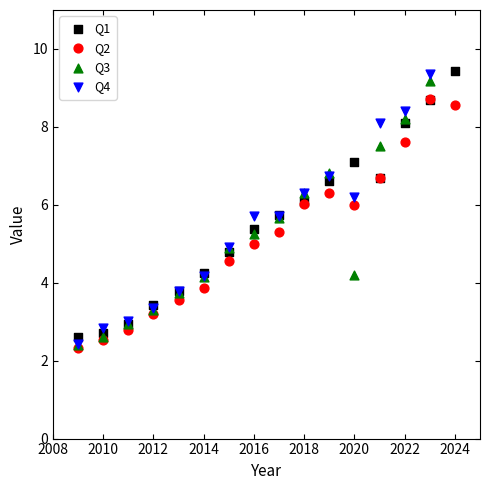

What are all the series names shown in the legend?

Q1, Q2, Q3, Q4